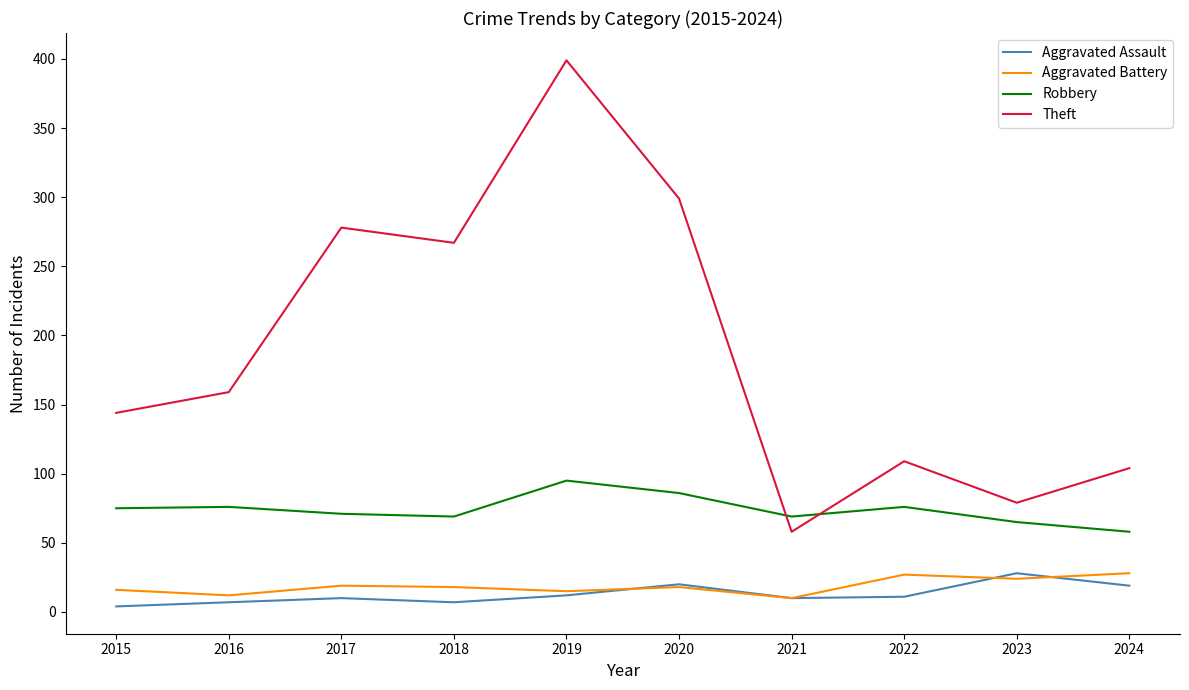

What is the highest value of the Theft series?

399